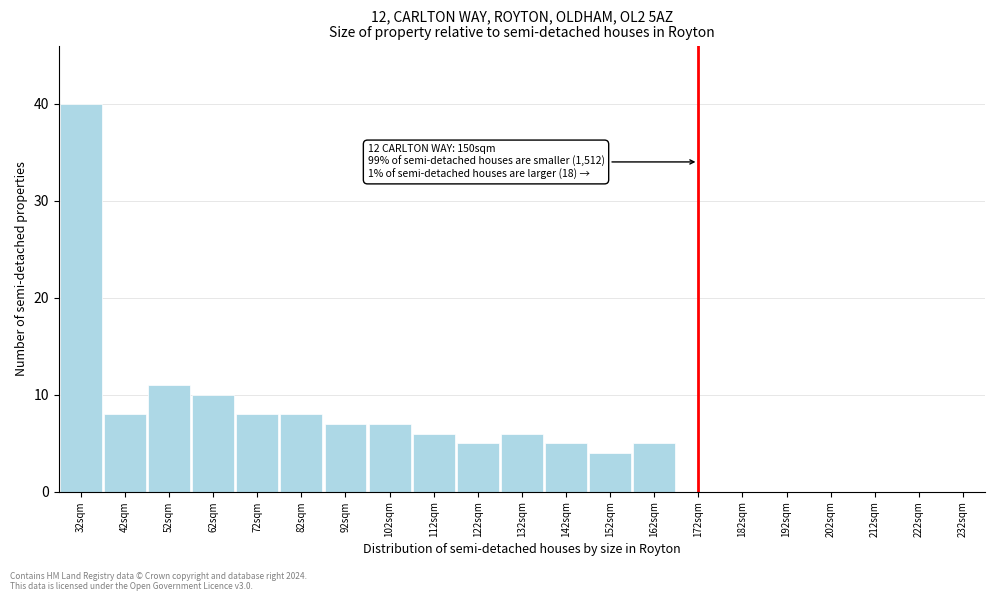

Reading left to right, list all the values displayed in this chart.

32sqm=40	42sqm=8	52sqm=11	62sqm=10	72sqm=8	82sqm=8	92sqm=7	102sqm=7	112sqm=6	122sqm=5	132sqm=6	142sqm=5	152sqm=4	162sqm=5	172sqm=0	182sqm=0	192sqm=0	202sqm=0	212sqm=0	222sqm=0	232sqm=0